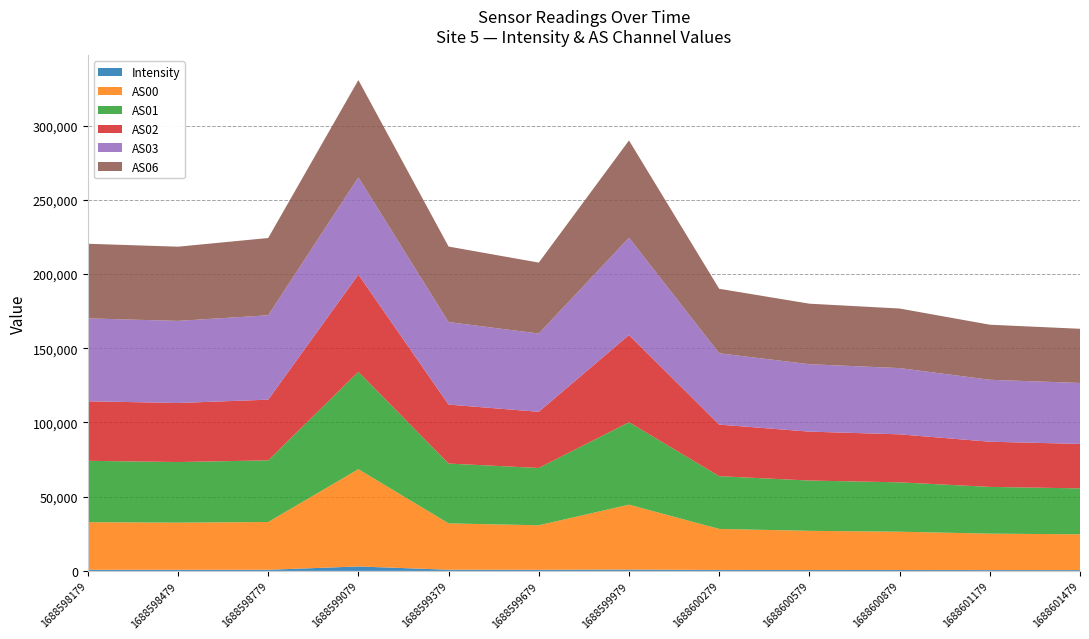

Reading left to right, extract all data points from this chart.

Intensity: 770.3	789.0	787.0	3010.9	817.4	779.8	900.1	673.6	636.1	623.4	572.2	562.7
AS00: 32064.0	31745.0	32170.0	65535.0	31220.0	29968.0	43728.0	27617.0	26377.0	25792.0	24544.0	24115.0
AS01: 41340.0	40810.0	41519.0	65535.0	40286.0	38603.0	55531.0	35534.0	33874.0	33263.0	31489.0	30937.0
AS02: 40121.0	39787.0	40897.0	65535.0	39716.0	37853.0	58758.0	34754.0	32948.0	32339.0	30430.0	29947.0
AS03: 55823.0	55313.0	56843.0	65535.0	55602.0	52709.0	65535.0	48035.0	45422.0	44624.0	41733.0	41059.0
AS06: 50277.0	49978.0	52052.0	65535.0	50863.0	47794.0	65535.0	43456.0	40764.0	40130.0	37093.0	36498.0